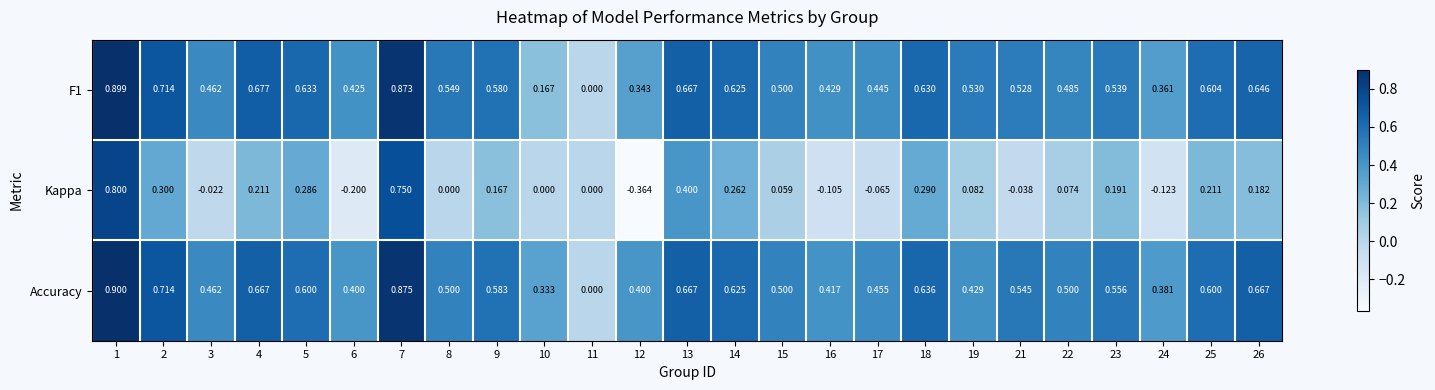

Is the value of F1 at 9 greater than the value of Accuracy at 7?

No